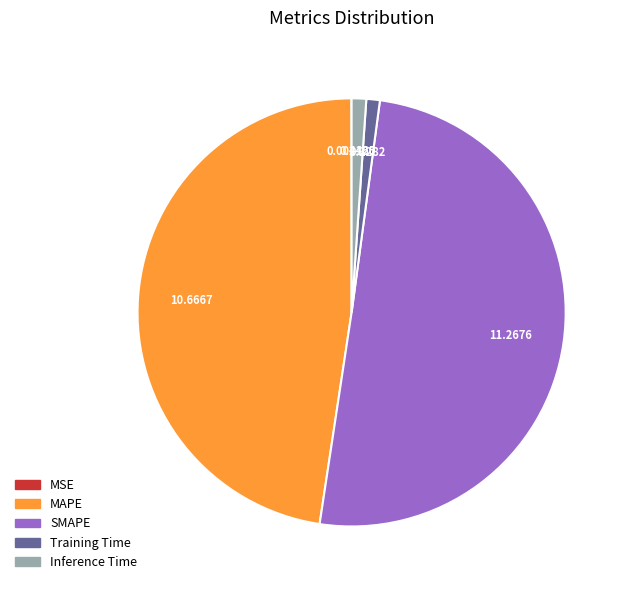

Which category accounts for the majority?

SMAPE